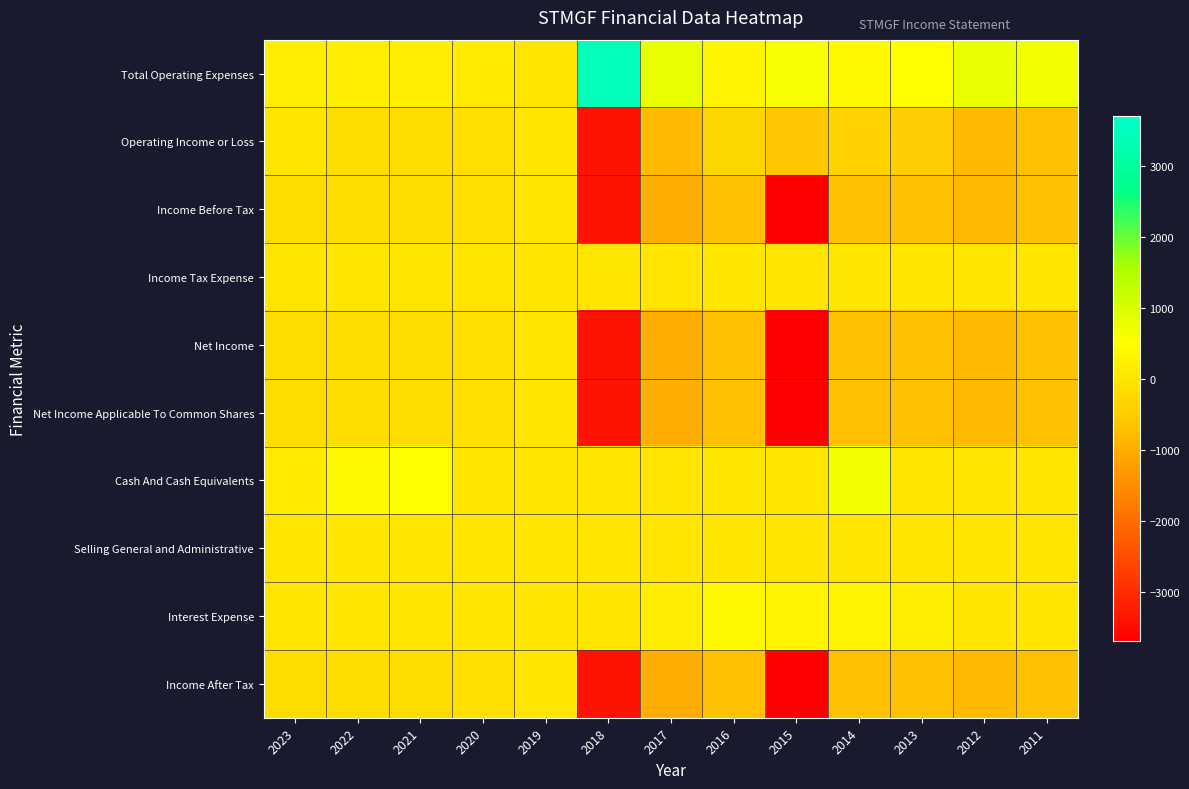

What is the total value across all series at 2020?

-400